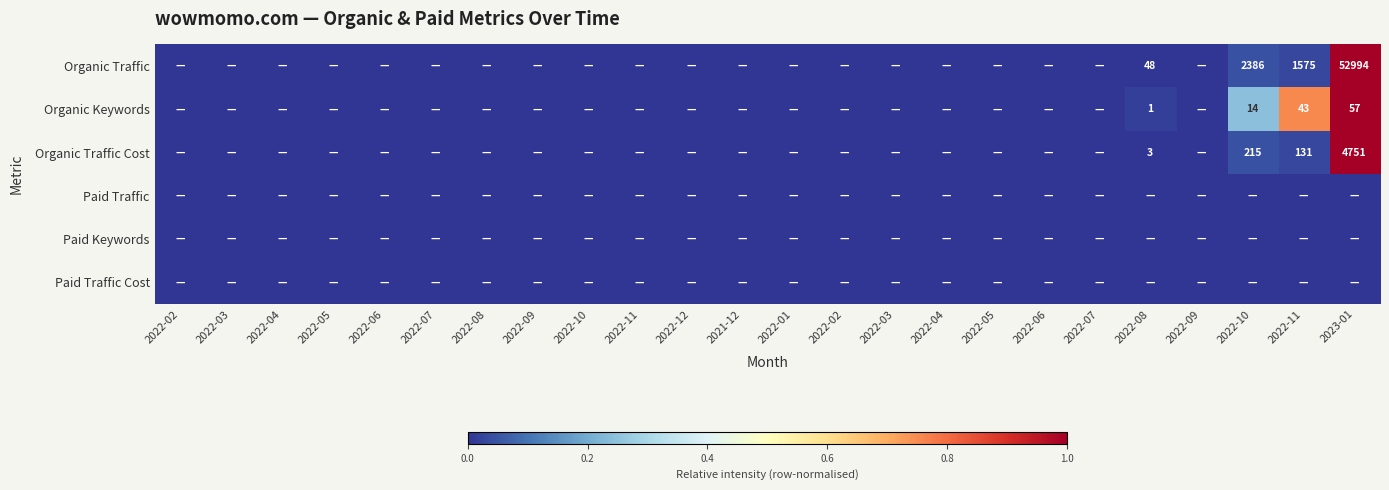

Is the value of Organic Keywords at 2022-05 greater than the value of Paid Traffic Cost at 2022-01?

No